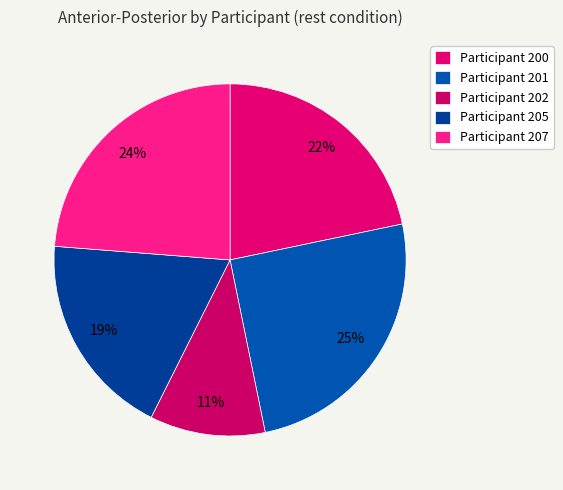

Rank the categories by value from lowest to highest.

202, 205, 200, 207, 201